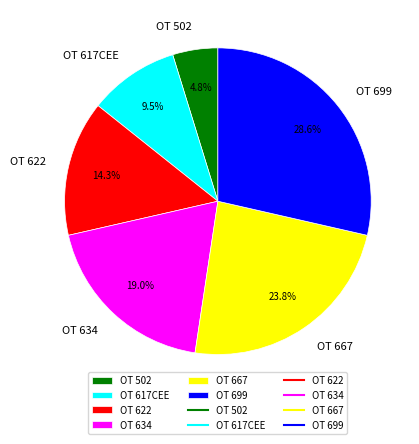

Count the number of slices in the pie.

6